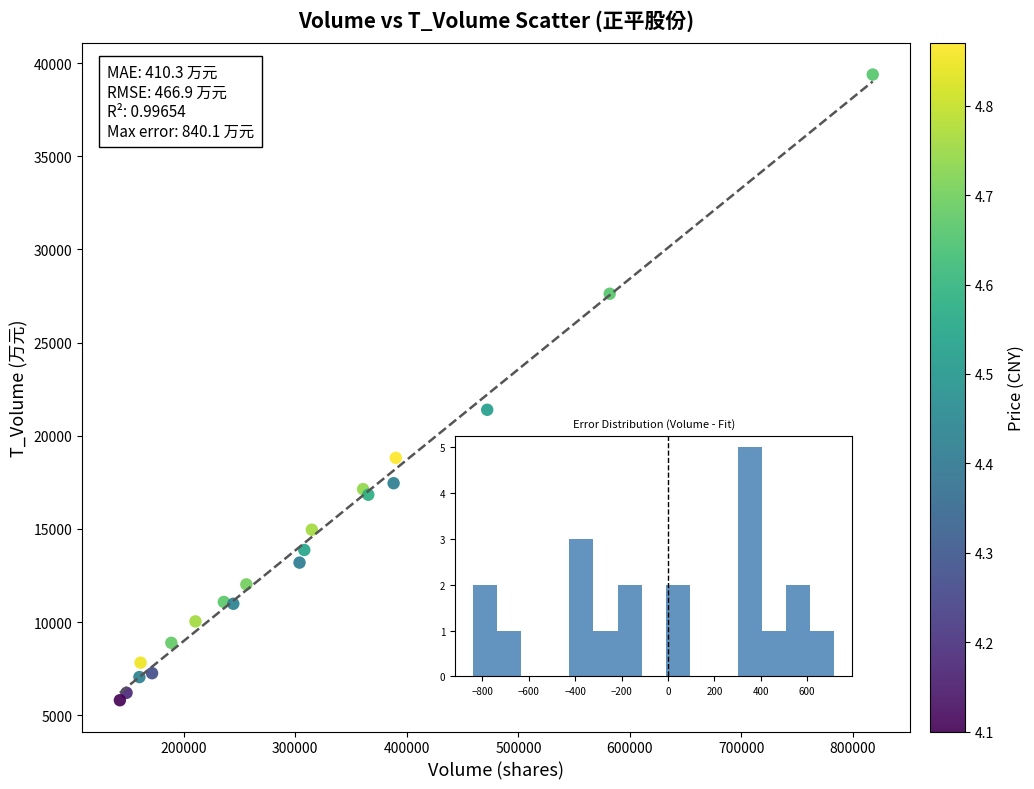

What Y value in the scatter plot is closest to 22593?

21392